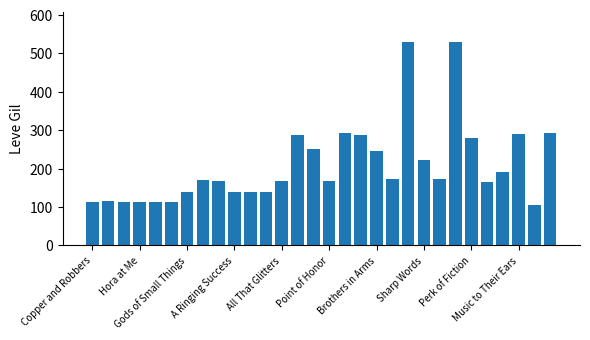

What is the difference between the maximum and second lowest values?

417